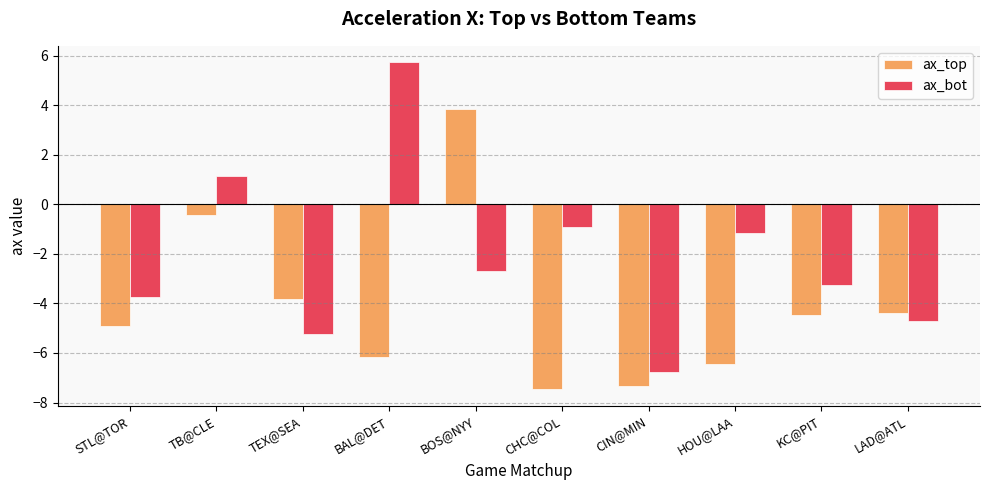

What is the minimum value shown in the chart?

-7.5